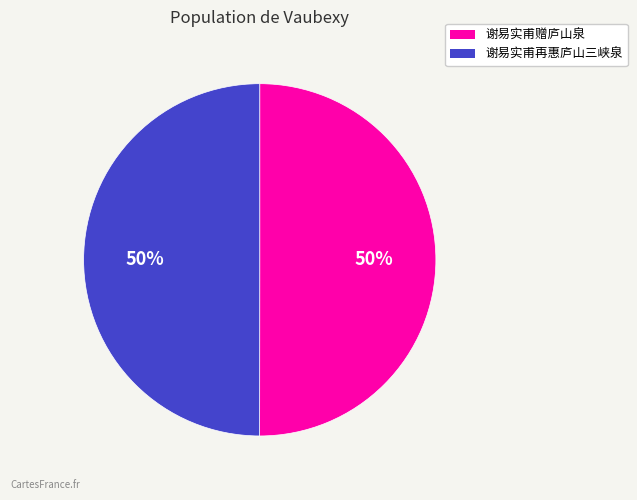

Approximately how many times larger is the value at 谢易实甫再惠庐山三峡泉 compared to 谢易实甫赠庐山泉?

1.0